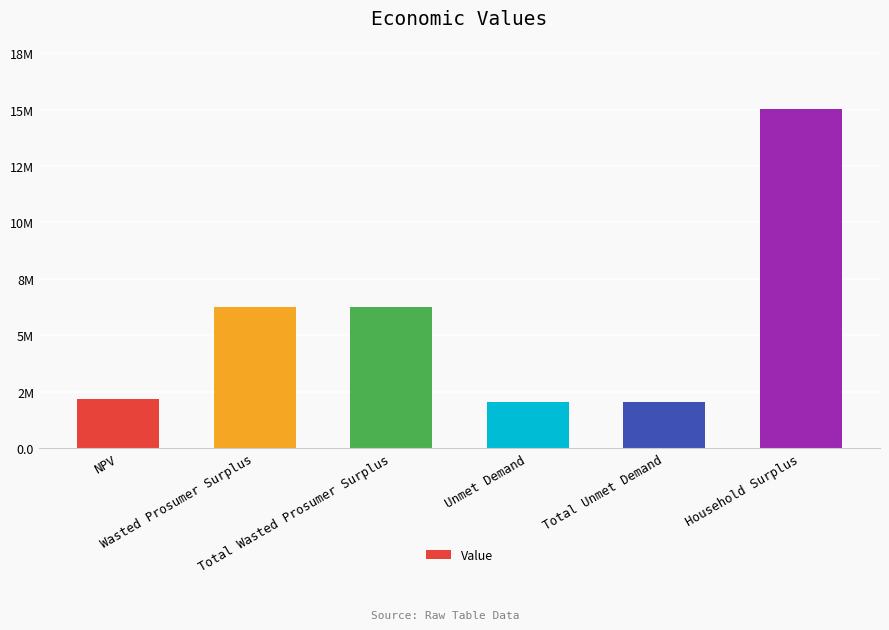

Reading left to right, list all the values displayed in this chart.

2183578.0	6249295.9	6249295.9	2042514.0	2042514.0	15047214.9